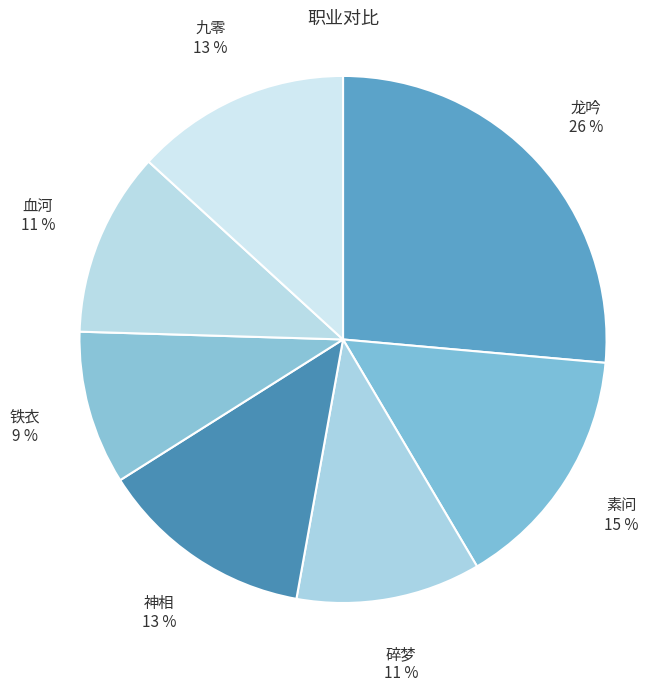

How many slices are in this pie chart?

7